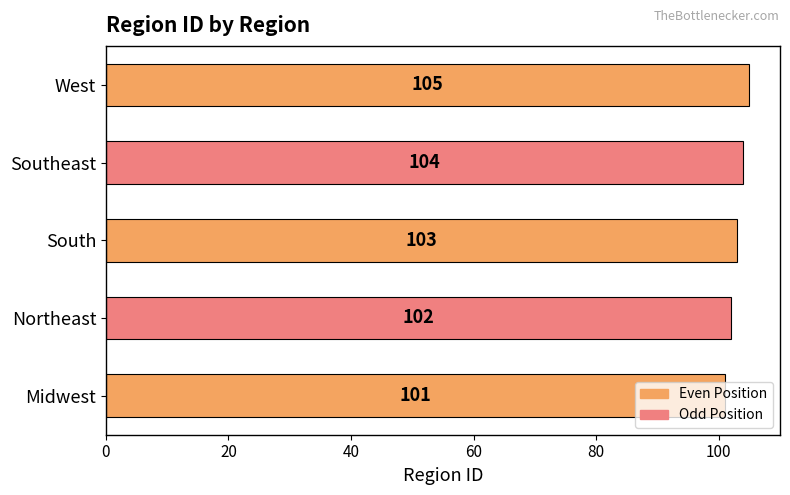

Between West and Midwest, which is larger?

West